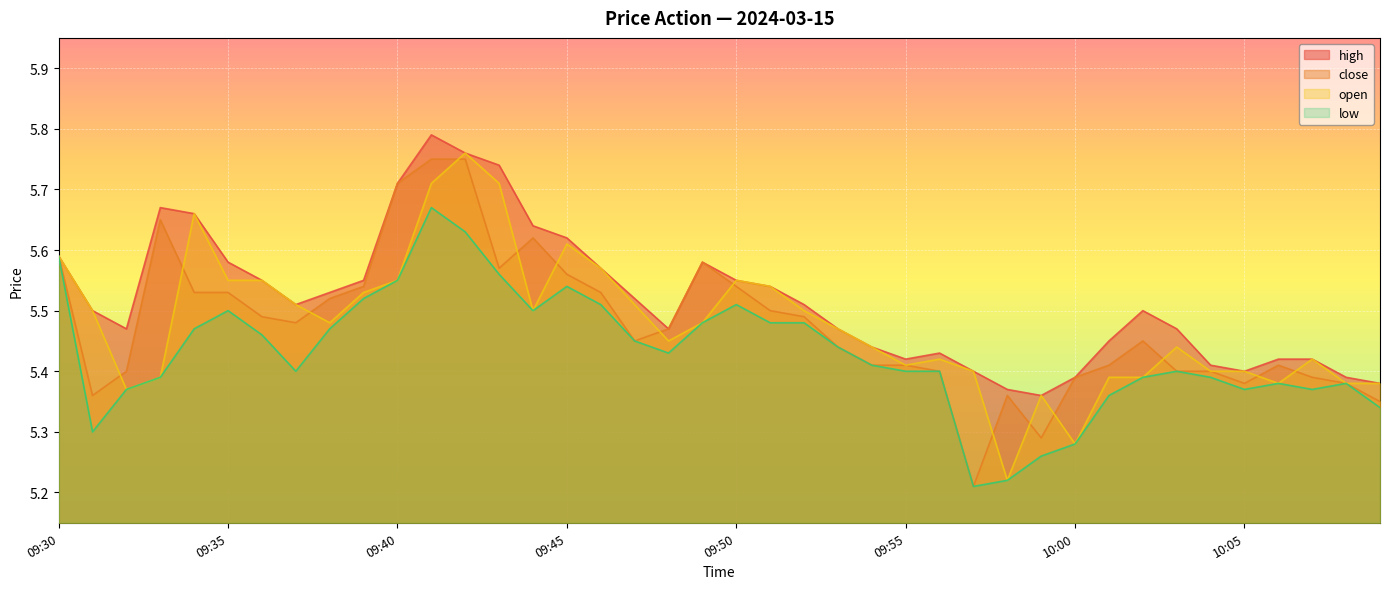

What is the difference between the highest and lowest values at 10:02?

0.1